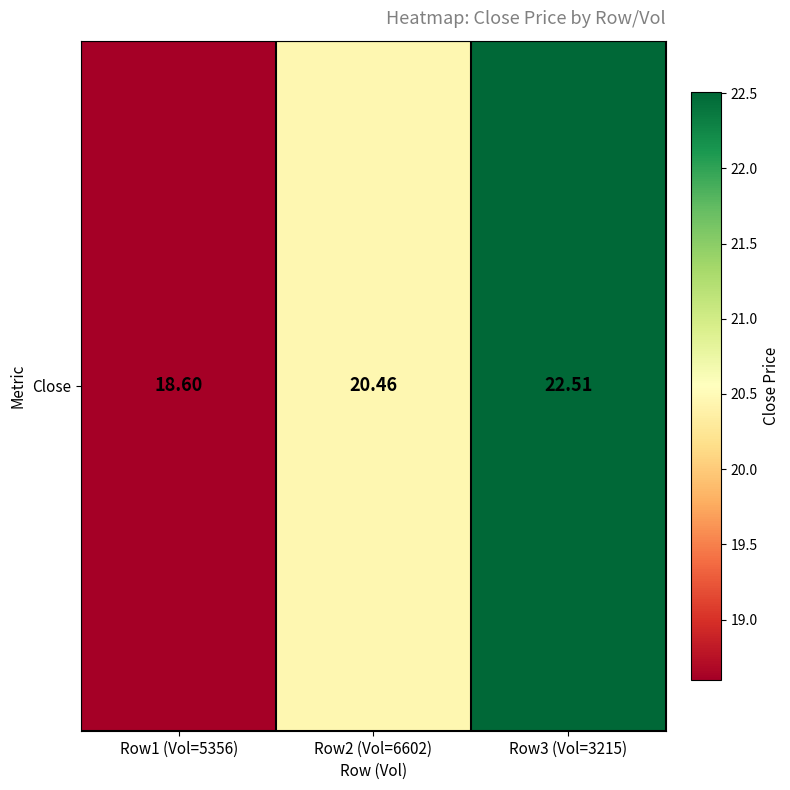

Rank the categories by value from lowest to highest.

Row1 (Vol=5356), Row2 (Vol=6602), Row3 (Vol=3215)